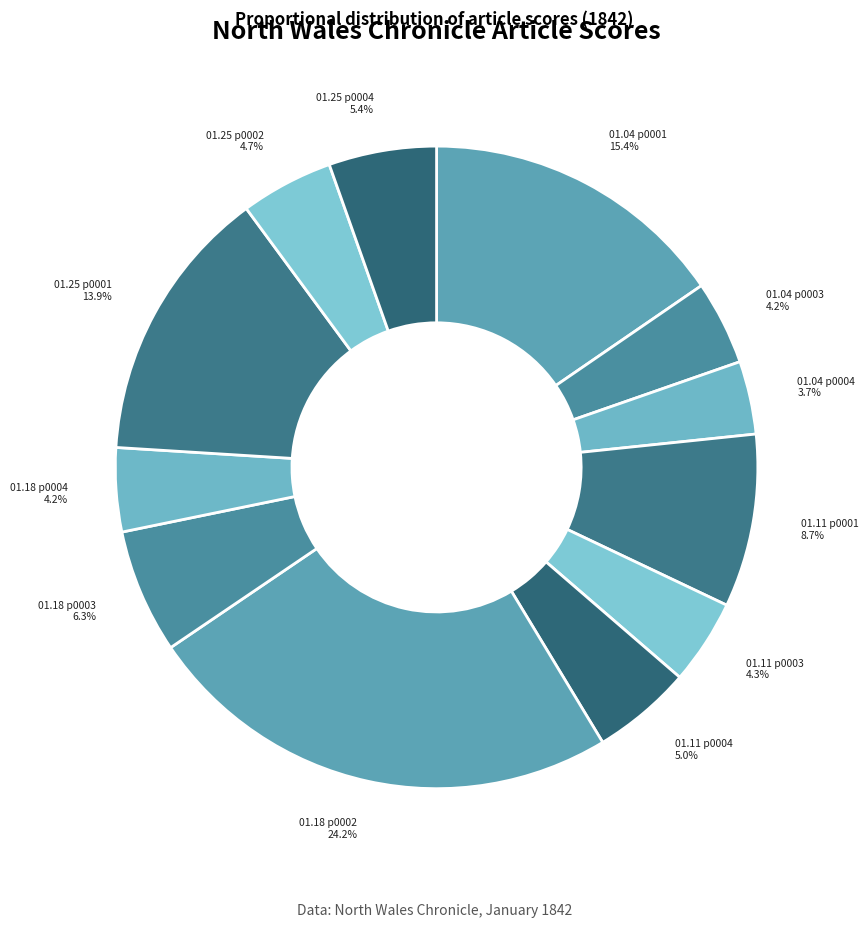

What is the largest slice in the pie chart?

01.18 p0002